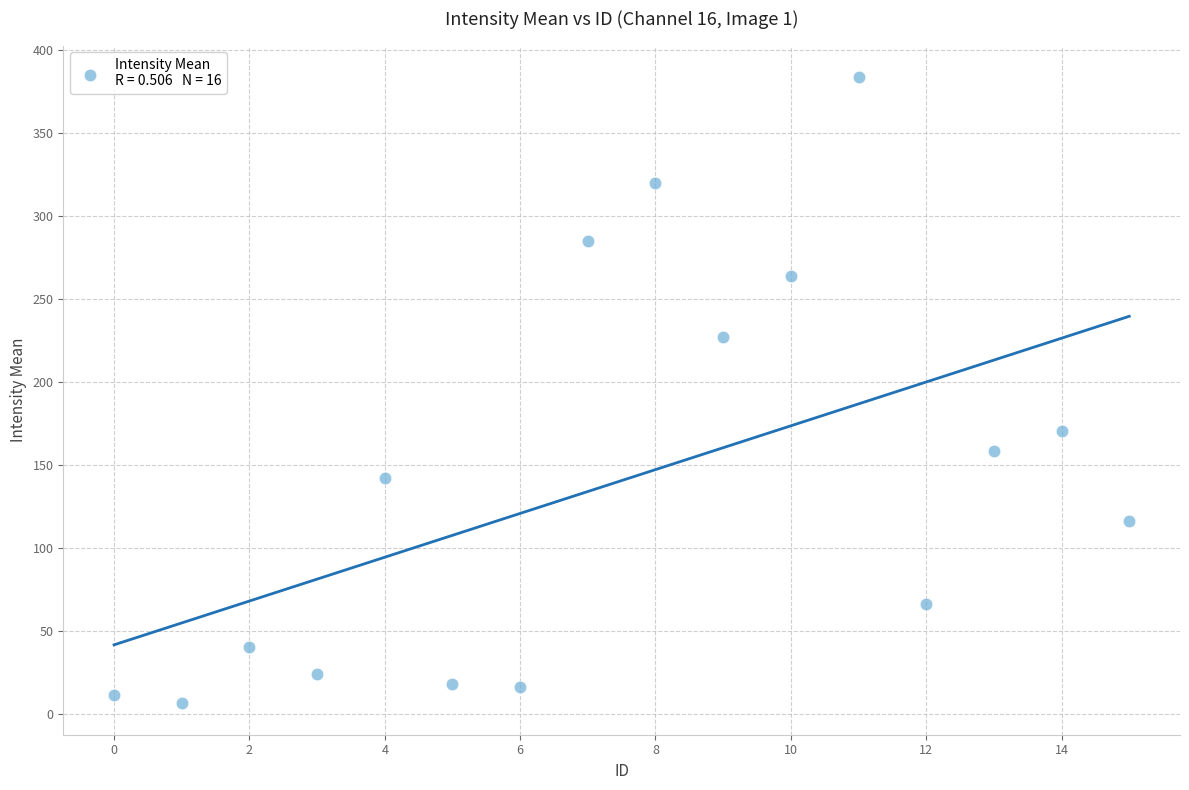

What Y value in the scatter plot is closest to 194?

170.4